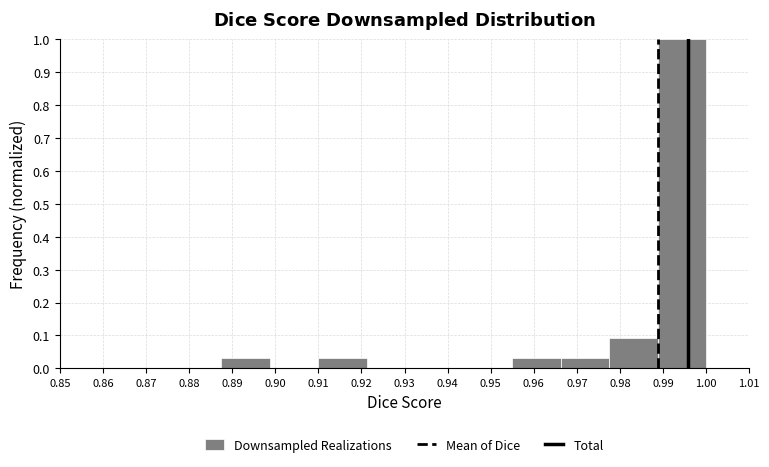

Reading left to right, transcribe this chart: for each bar, give the range it covers on the x-axis and its height. Neither the bar edges nor the heights are printed on the chart, so give them approximately, as read against the axes.

0.887 to 0.899: 0.03
0.899 to 0.910: 0
0.910 to 0.921: 0.03
0.921 to 0.932: 0
0.932 to 0.944: 0
0.944 to 0.955: 0
0.955 to 0.966: 0.03
0.966 to 0.977: 0.03
0.977 to 0.989: 0.09
0.989 to 1.000: 1.00